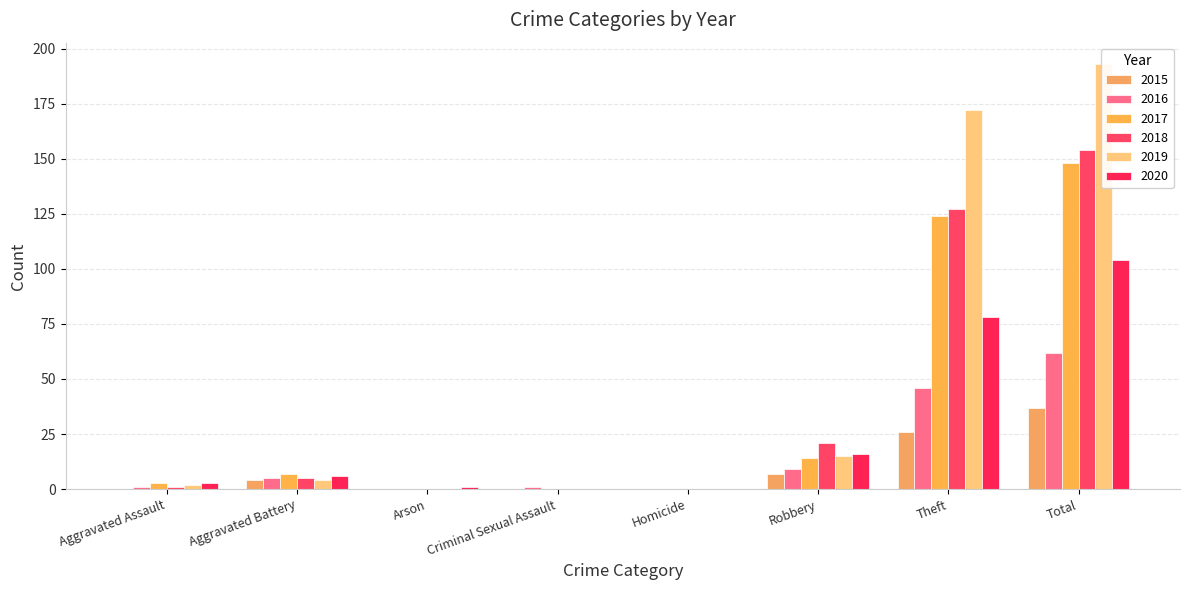

What position from the right is Total?

1